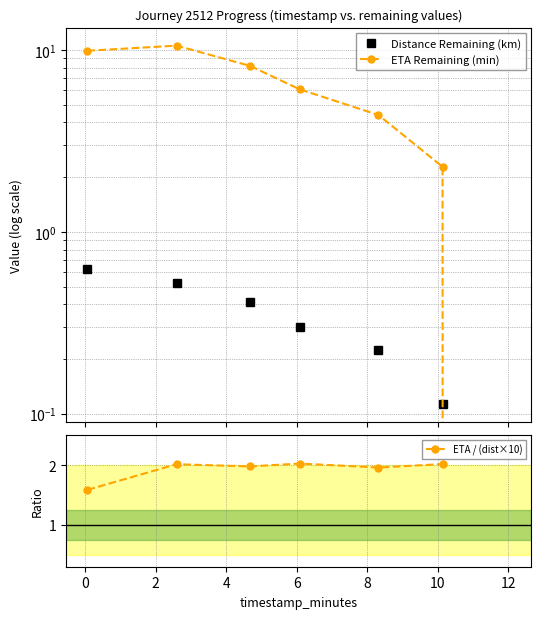

What position from the right is 6?

3